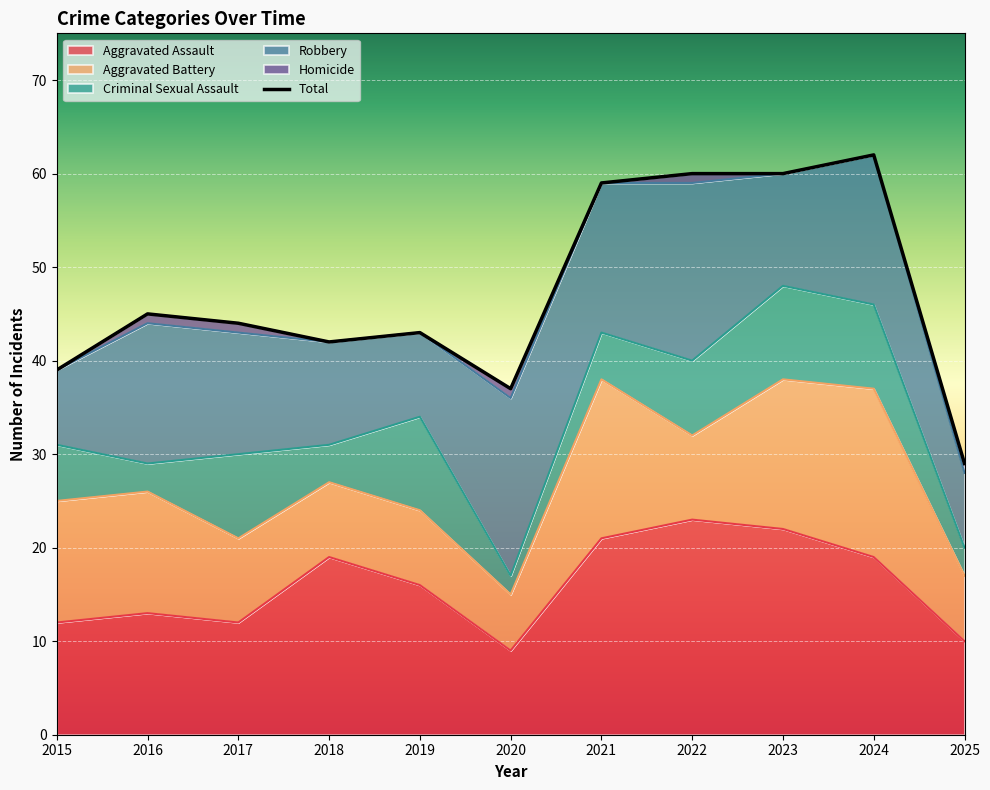

What is the average value?

47